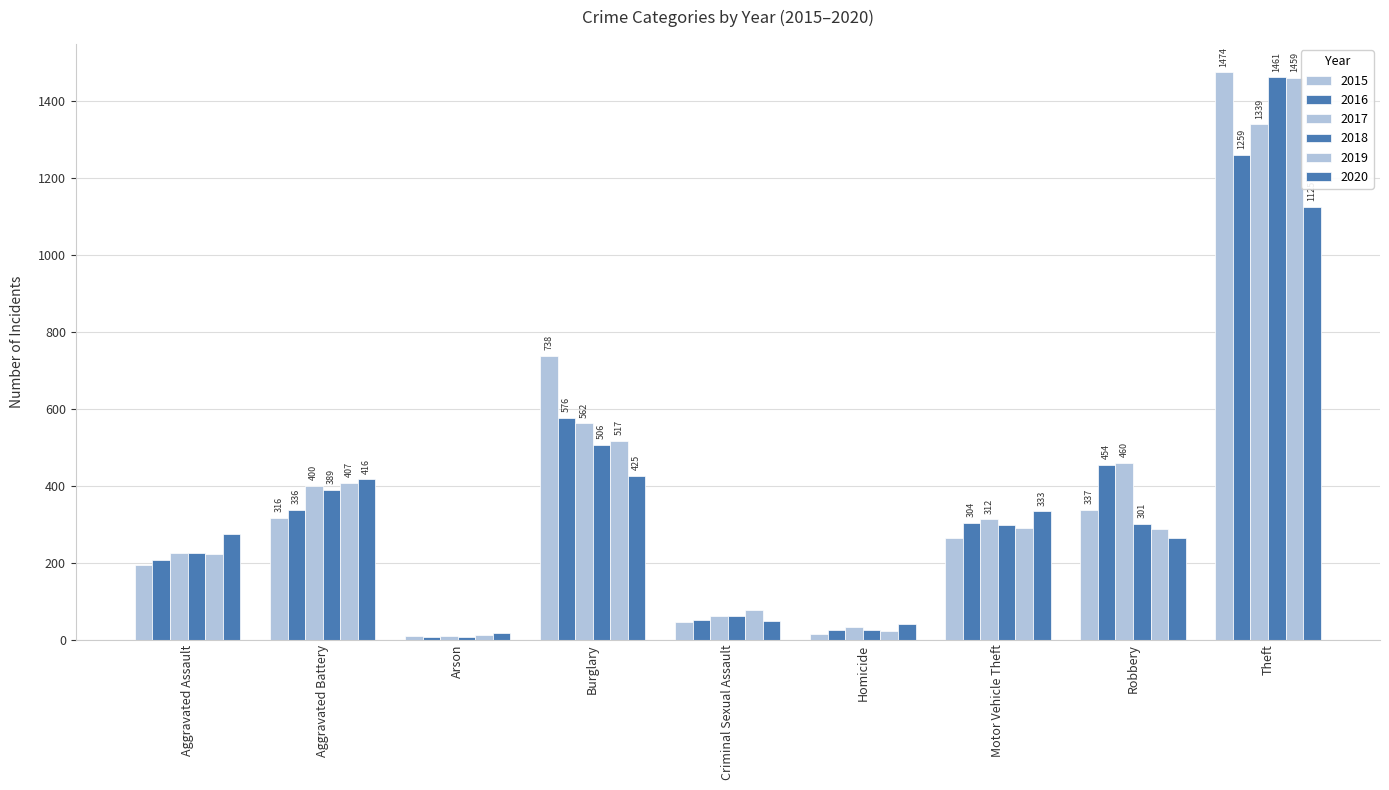

Count the number of categories in the chart.

9